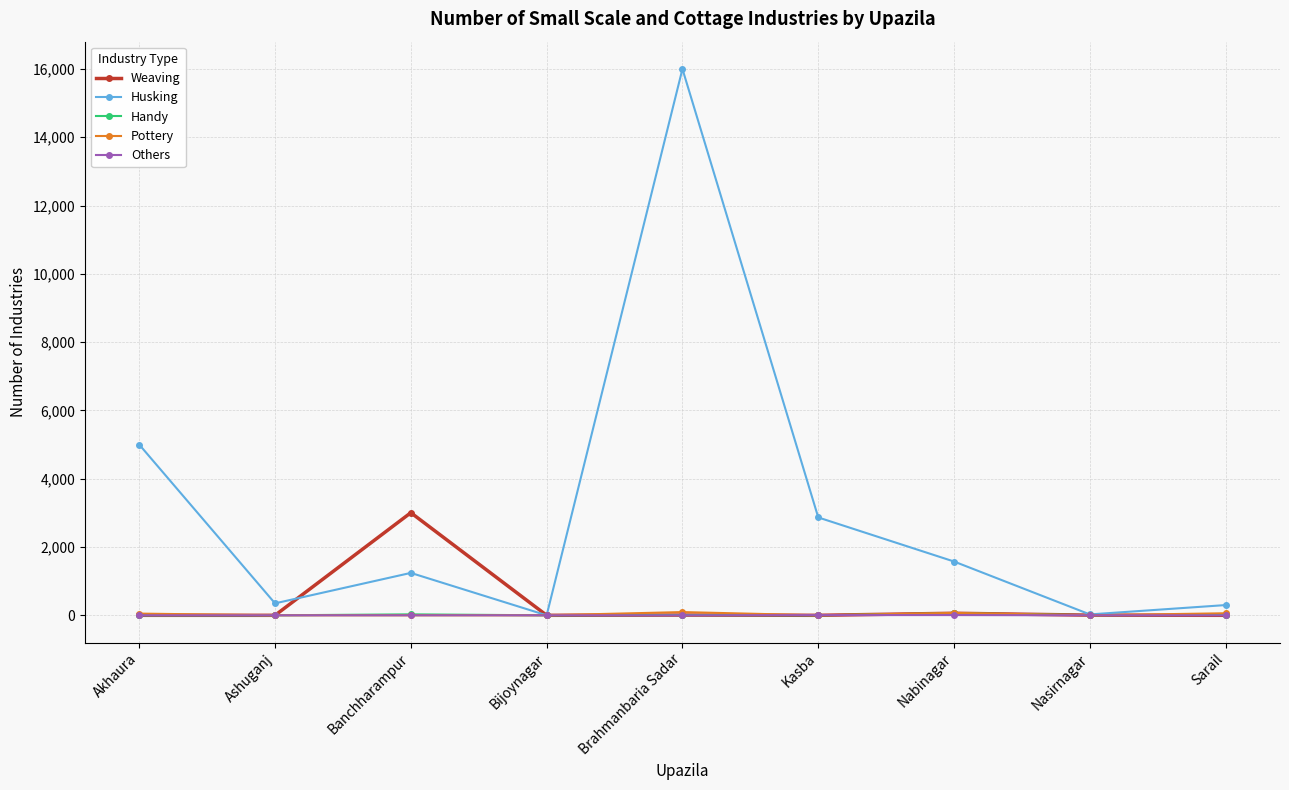

What is the average value of the Pottery series?

31